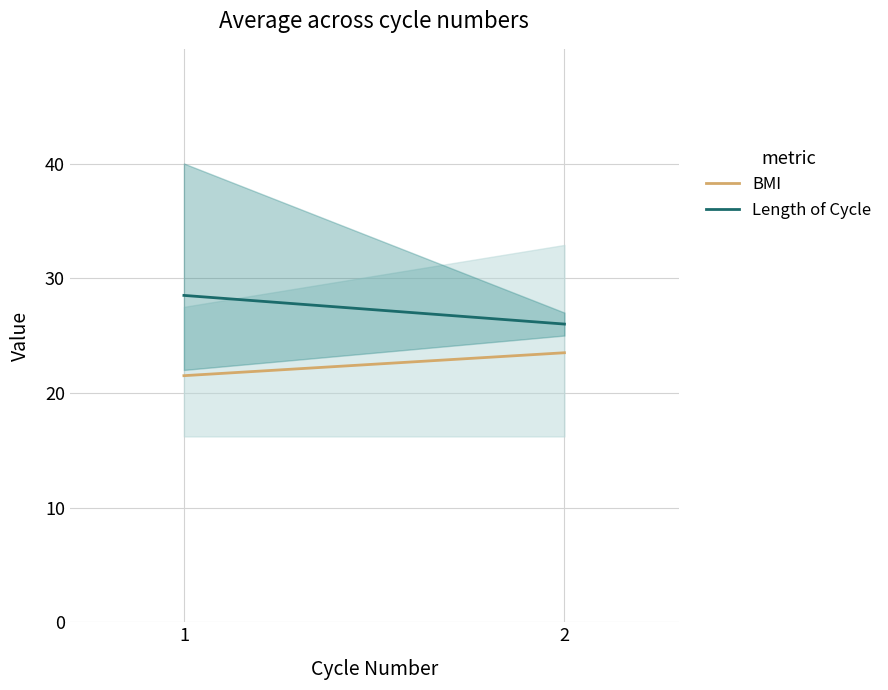

List the labels in order of Length of Cycle value, smallest first.

2, 1